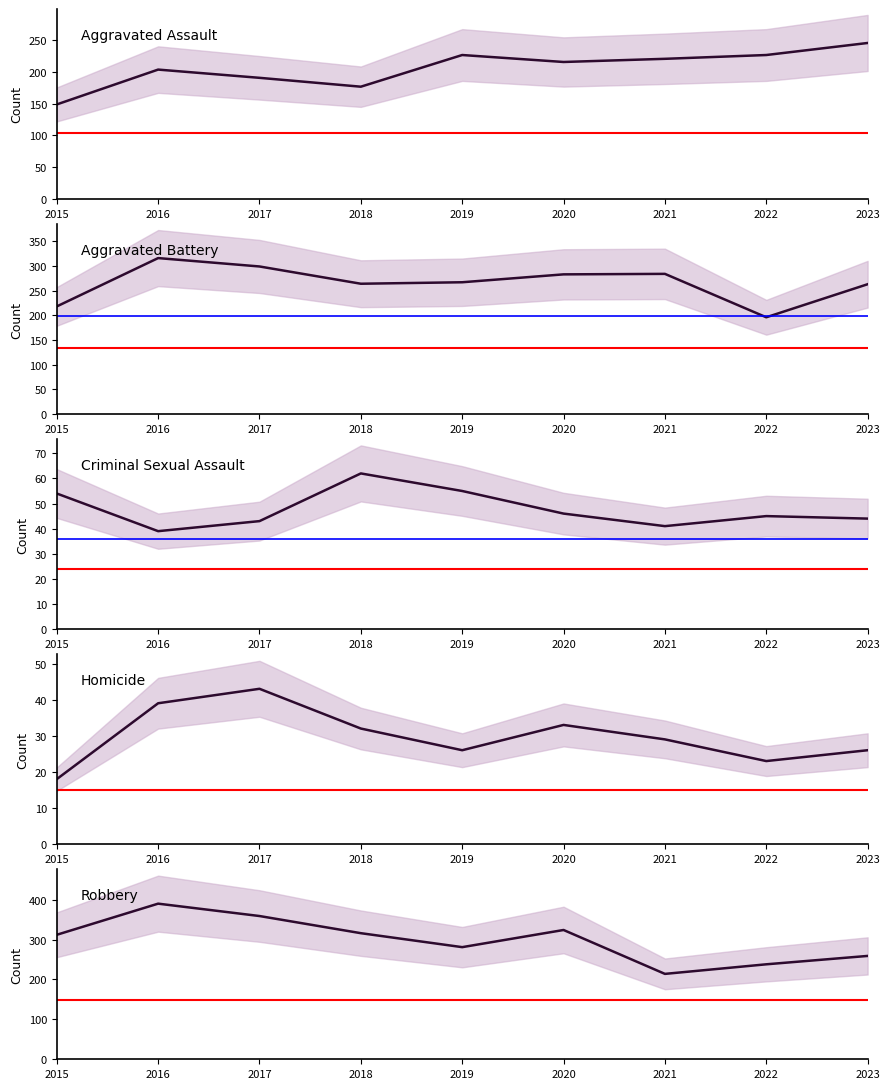

Reading left to right, list all the values displayed in this chart.

Aggravated Assault: 2015=149	2016=204	2017=191	2018=177	2019=227	2020=216	2021=221	2022=227	2023=246
Aggravated Battery: 2015=218	2016=316	2017=299	2018=264	2019=267	2020=283	2021=284	2022=196	2023=263
Criminal Sexual Assault: 2015=54	2016=39	2017=43	2018=62	2019=55	2020=46	2021=41	2022=45	2023=44
Homicide: 2015=18	2016=39	2017=43	2018=32	2019=26	2020=33	2021=29	2022=23	2023=26
Robbery: 2015=312	2016=390	2017=359	2018=316	2019=281	2020=324	2021=214	2022=238	2023=259